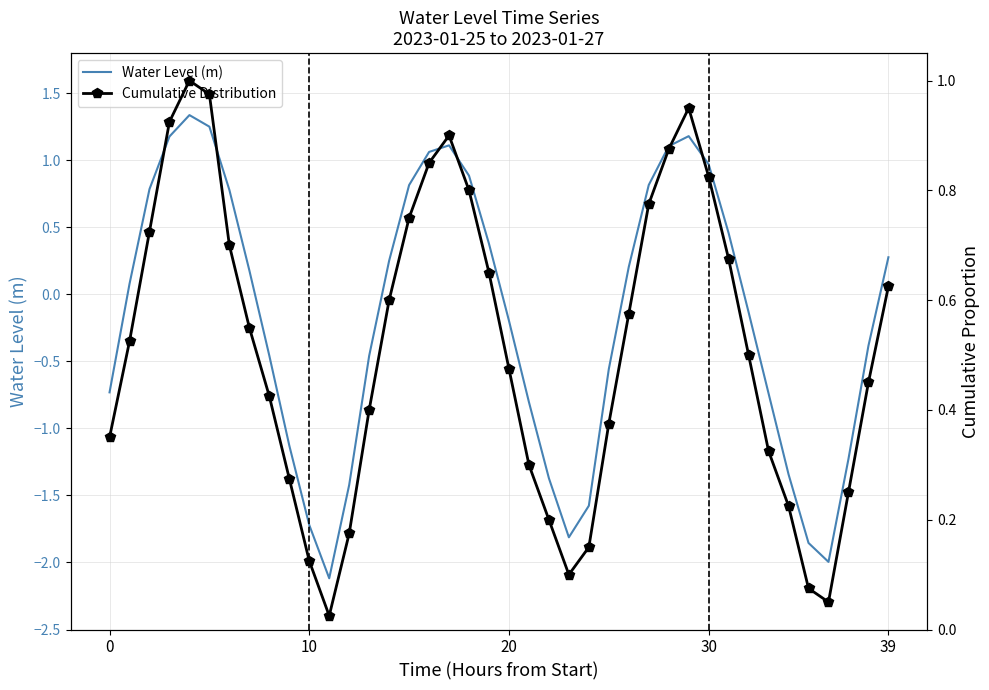

What is the average value of the Water Level (m) series?

-0.2